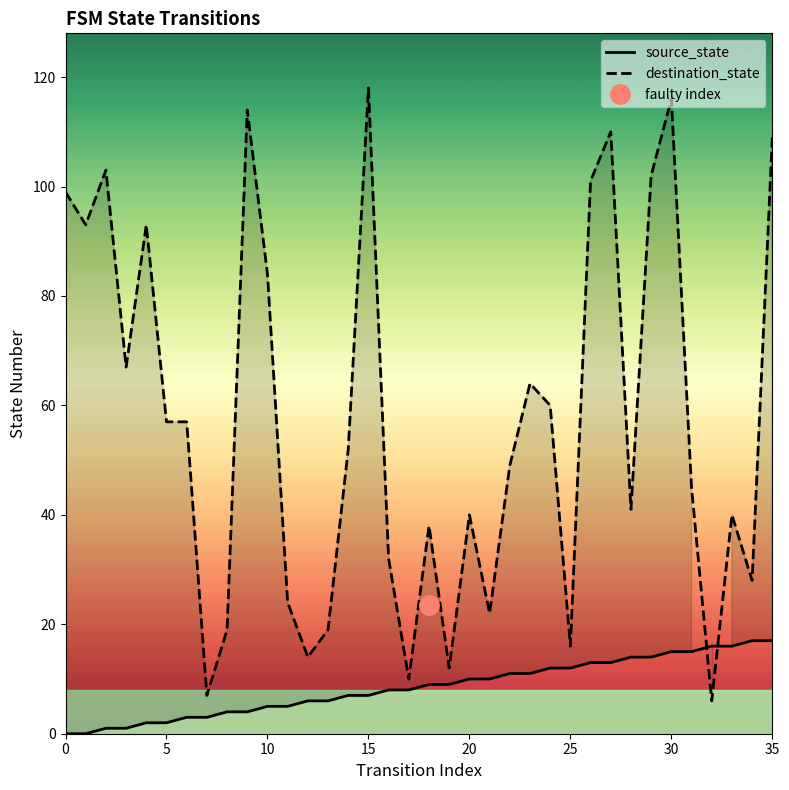

Is it true that source_state equals 5 at 18?

False